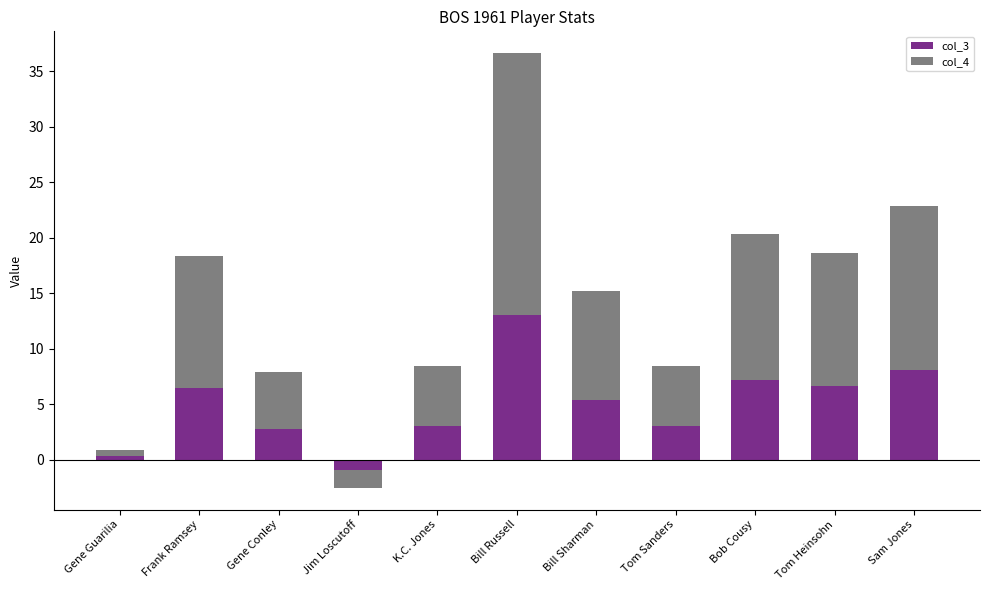

List the series in order of their peak value, lowest first.

col_3, col_4